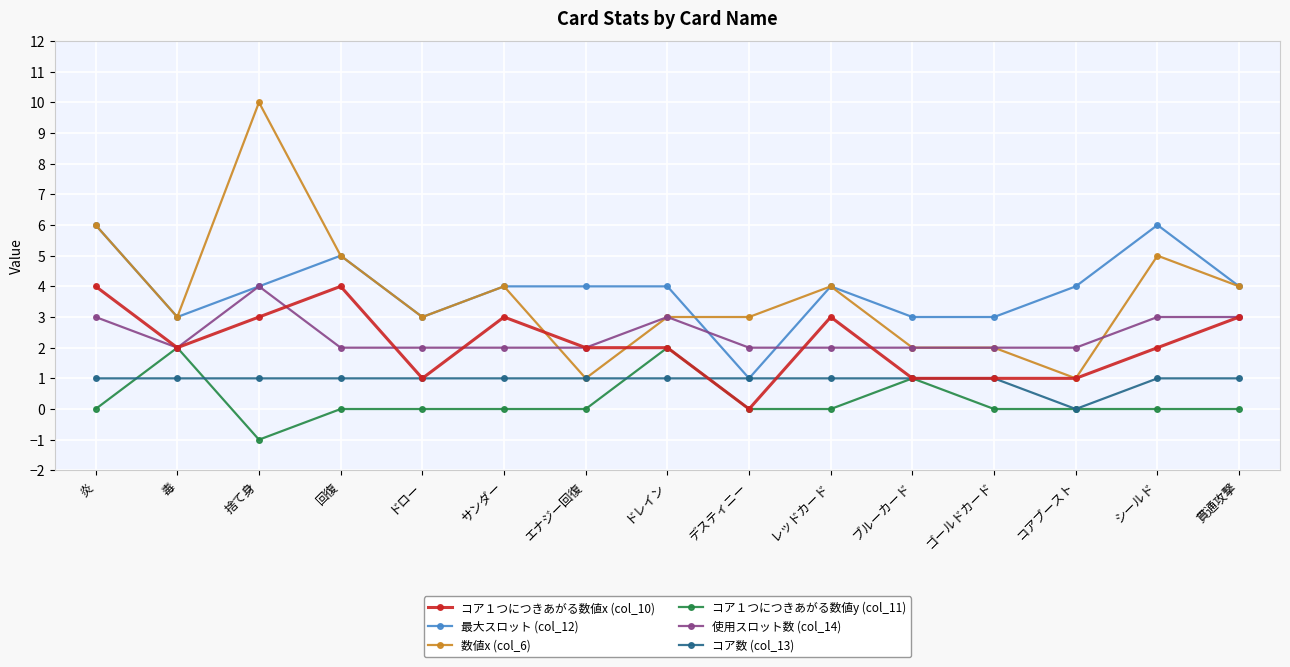

What is the label of the 3rd point from the left?

捨て身